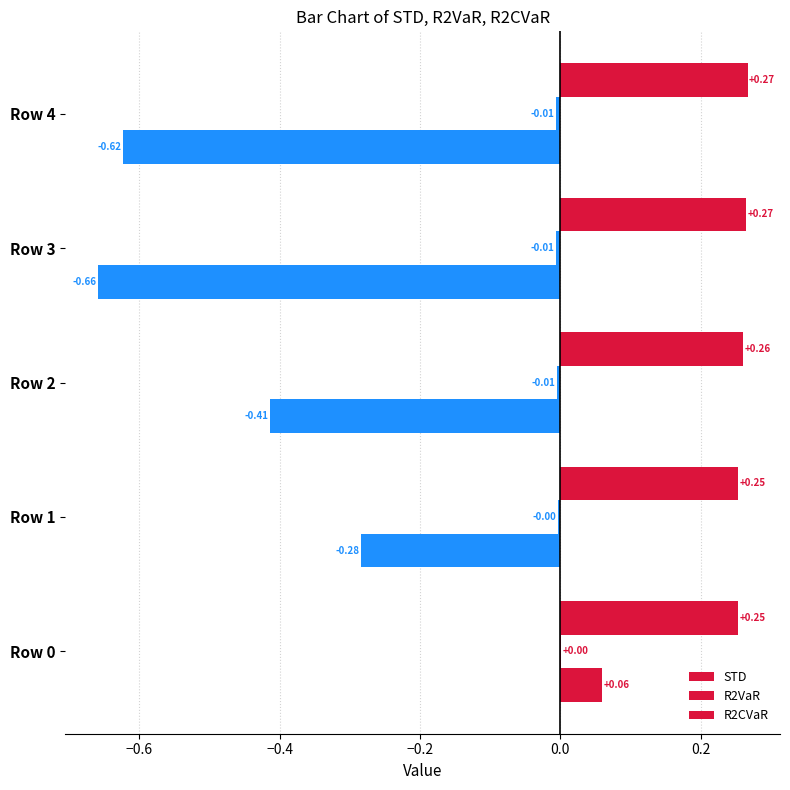

Count the STD values in the range 0 to 1.

5